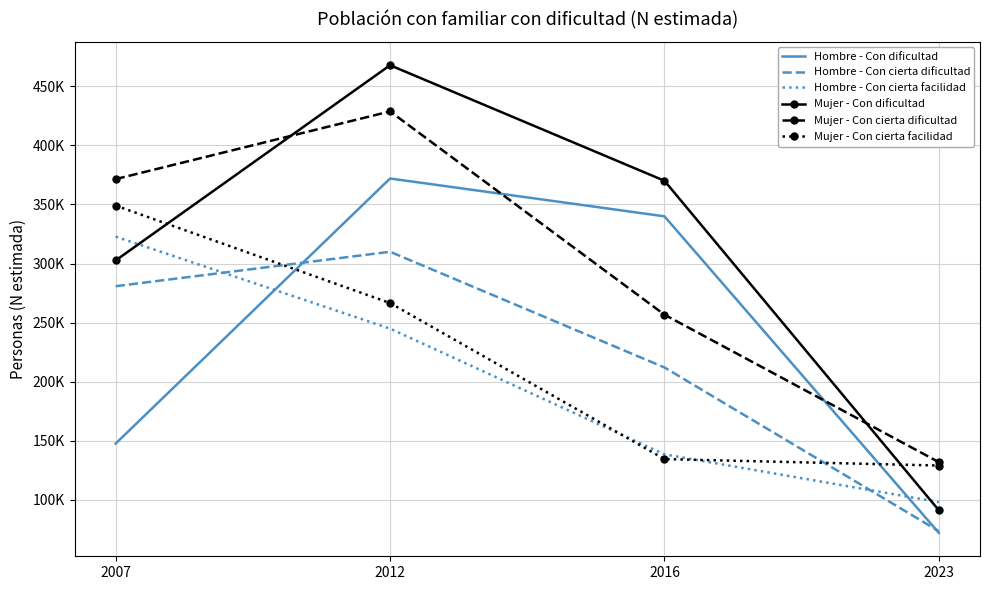

What are all the series names shown in the legend?

Hombre - Con dificultad, Hombre - Con cierta dificultad, Hombre - Con cierta facilidad, Mujer - Con dificultad, Mujer - Con cierta dificultad, Mujer - Con cierta facilidad